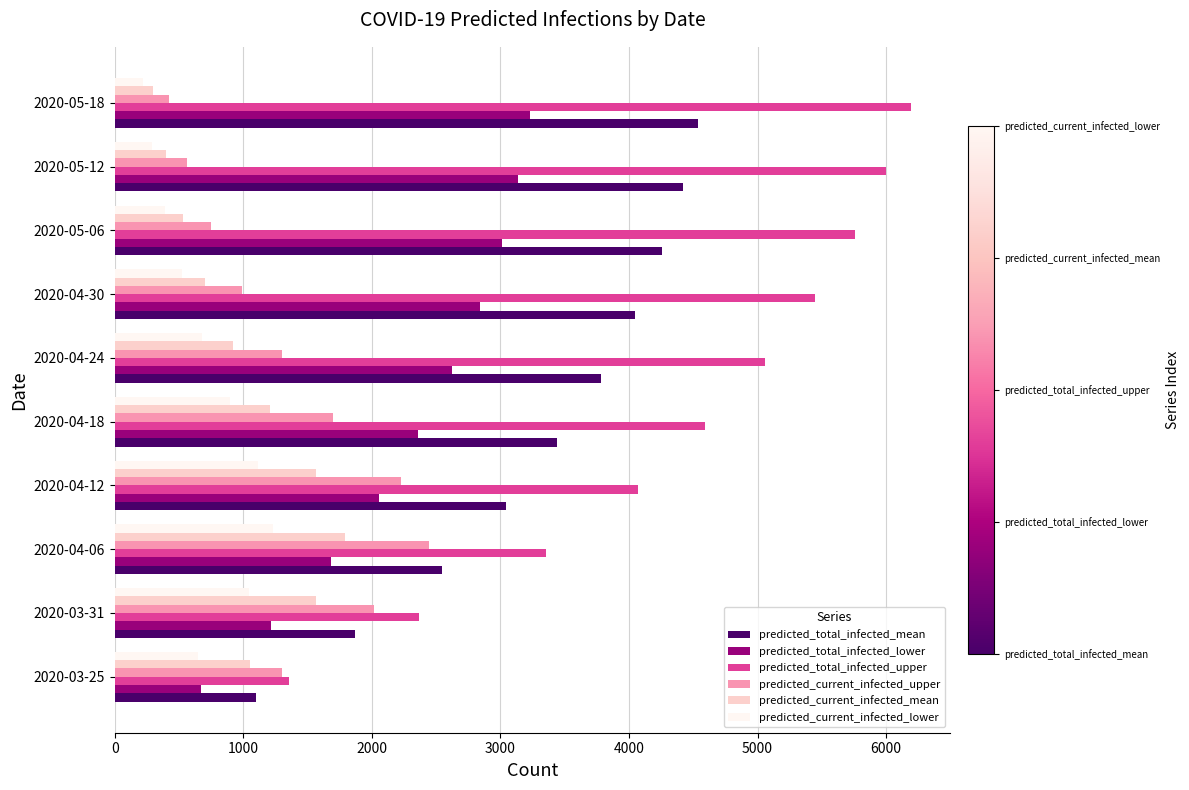

How many data points in predicted_total_infected_mean are less than 3780?

5